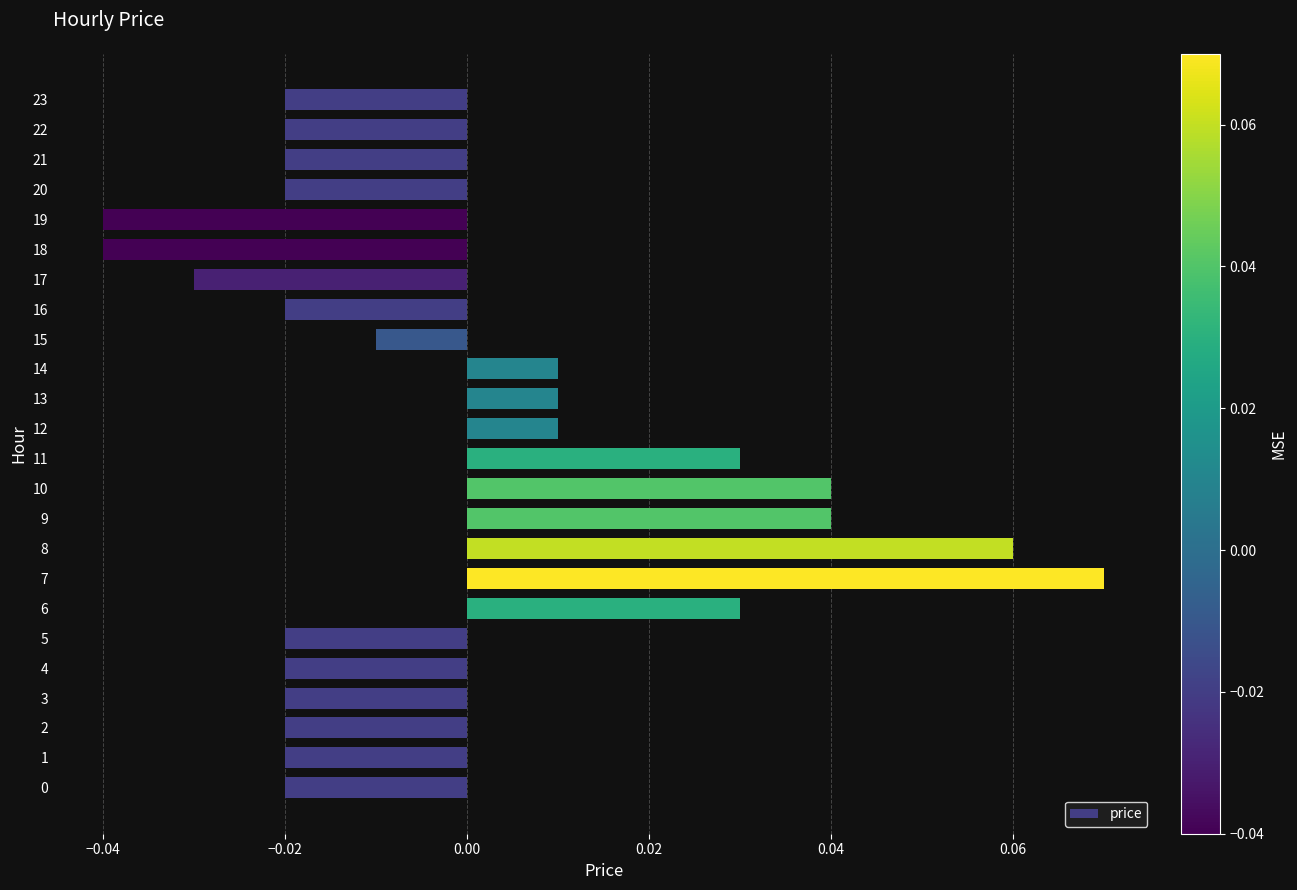

At which category does the chart reach its peak across all series?

7